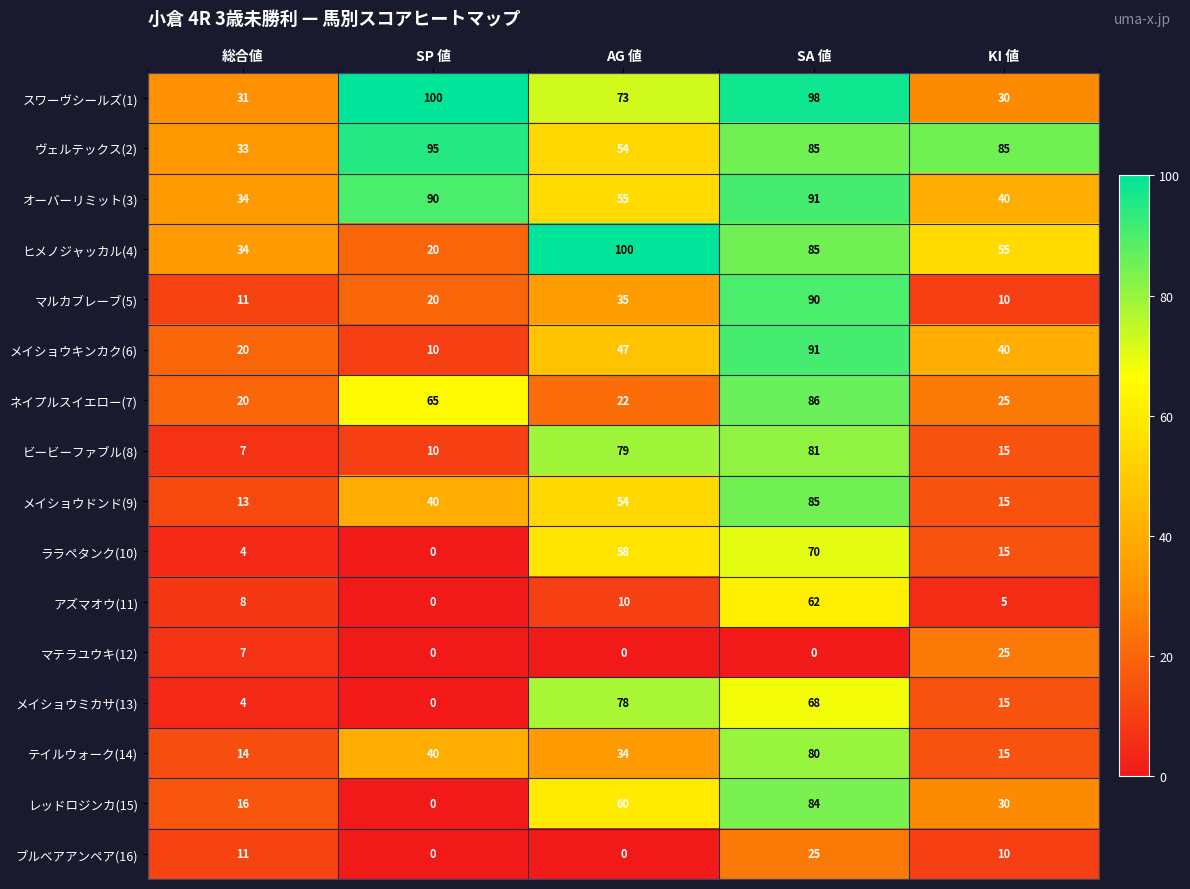

Rank the categories by ネイプルスイエロー(7) value from lowest to highest.

総合値, AG 値, KI 値, SP 値, SA 値